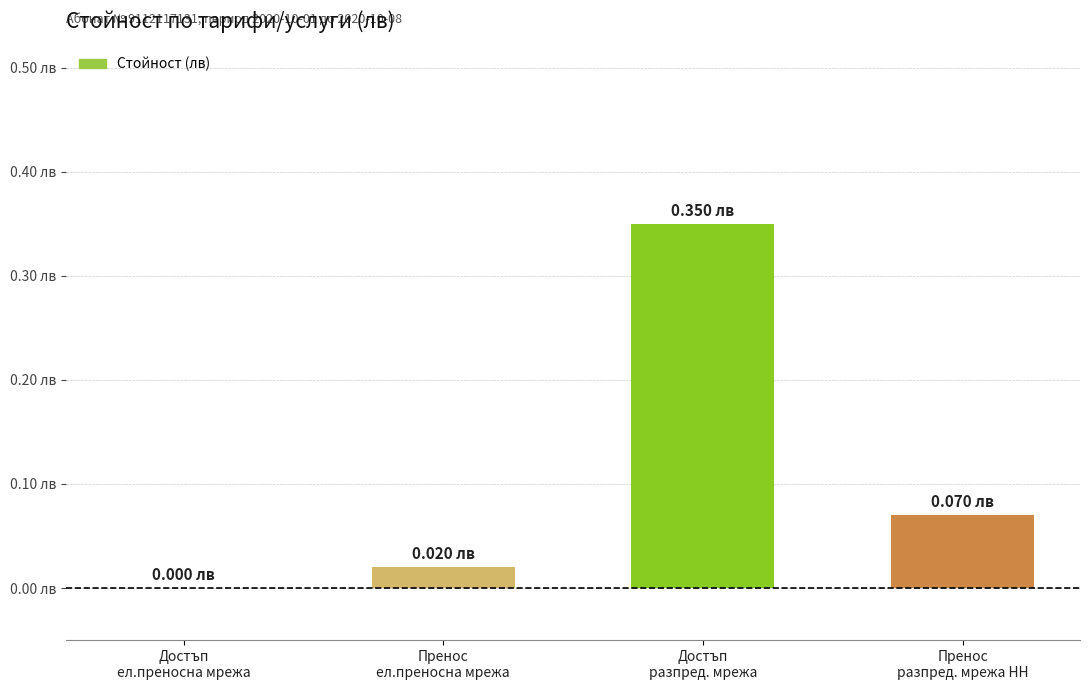

What is the label of the 2nd bar from the left?

Пренос
ел.преносна мрежа